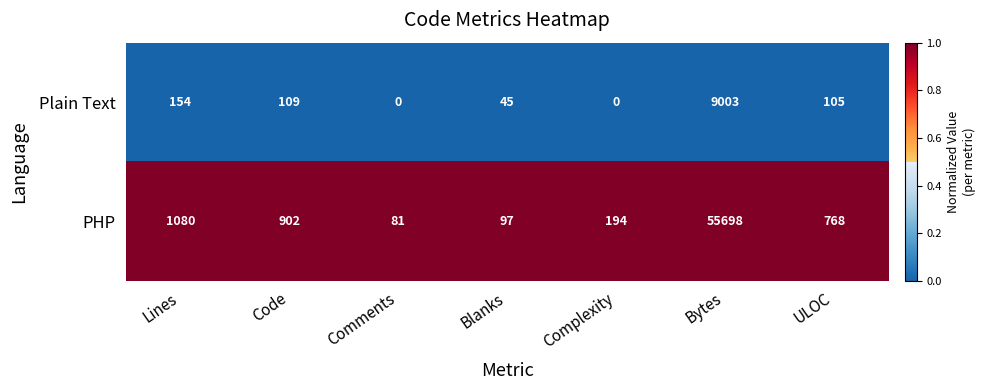

Between Complexity and ULOC, which series saw the biggest shift?

PHP